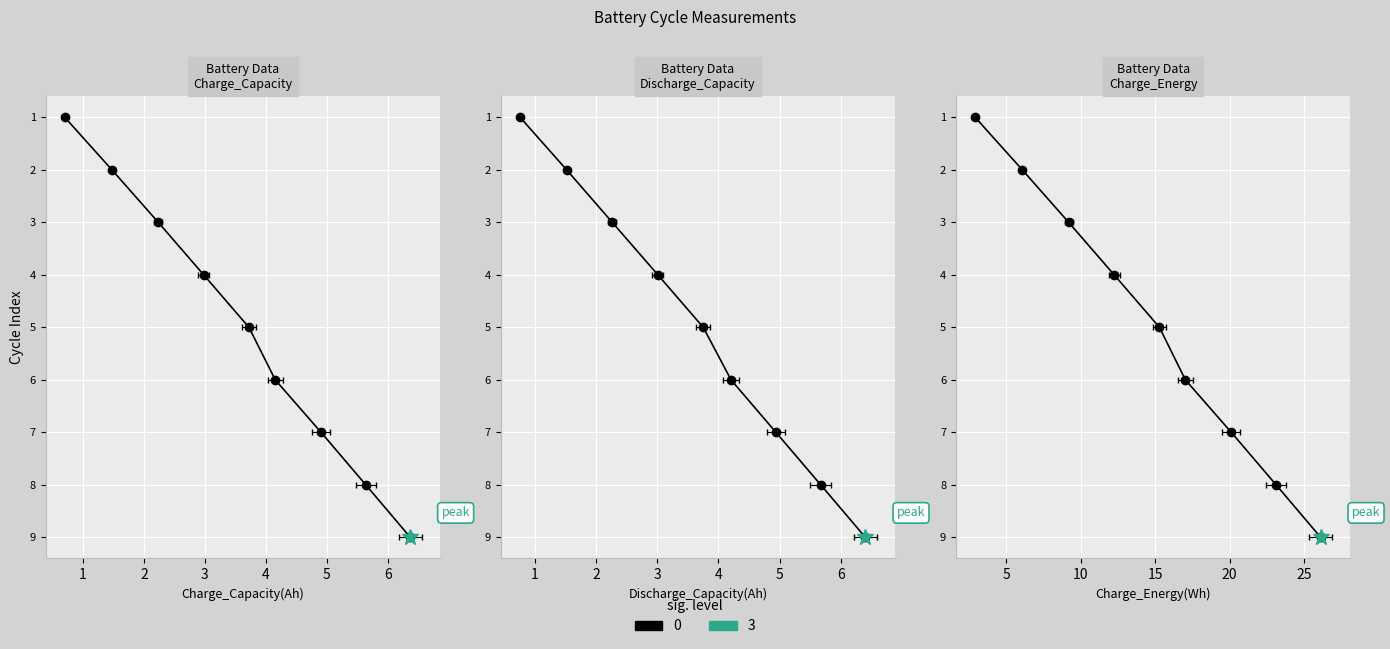

Does the chart display data point markers on the line(s)?

Yes